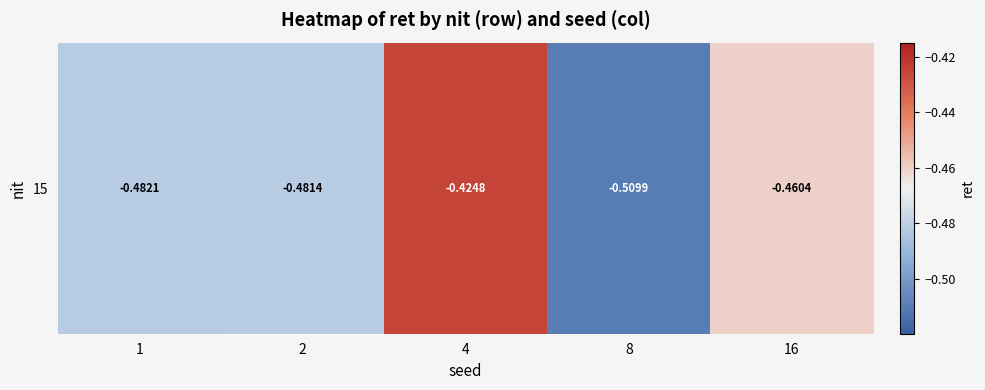

Read the value at 2.

-0.5